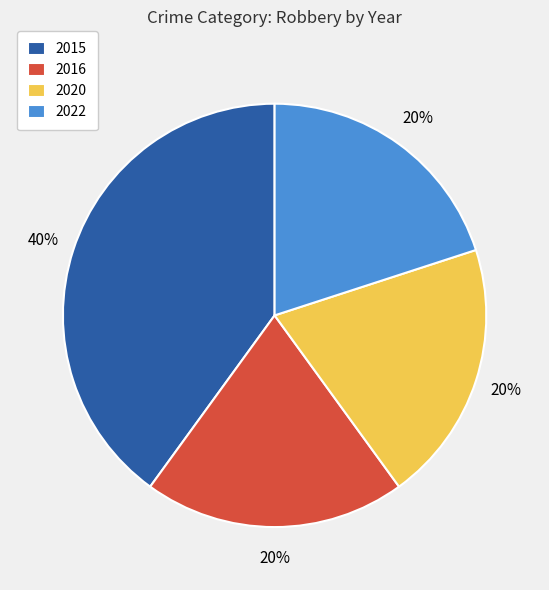

Count the number of slices in the pie.

4